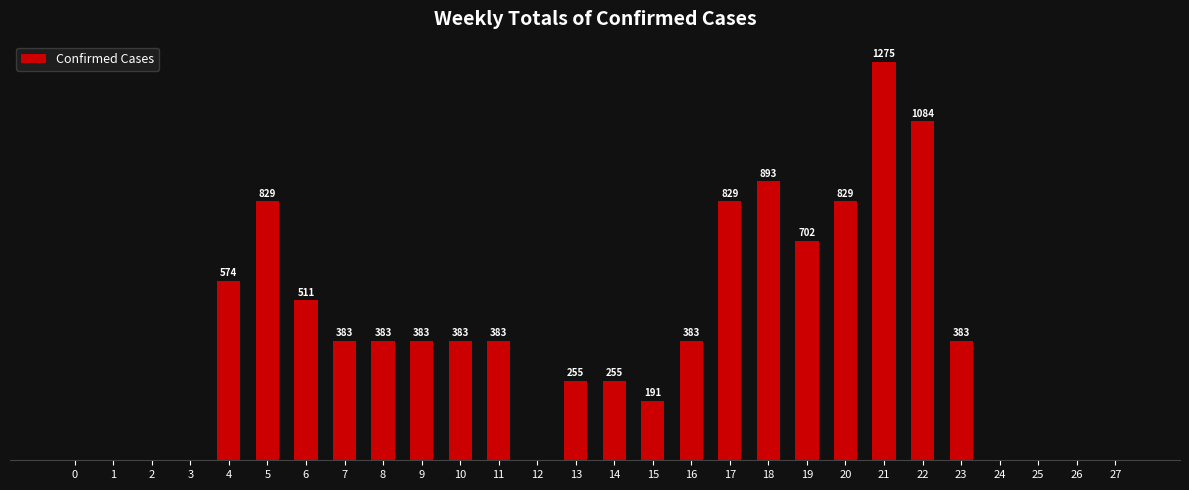

How many values are below 383?

12